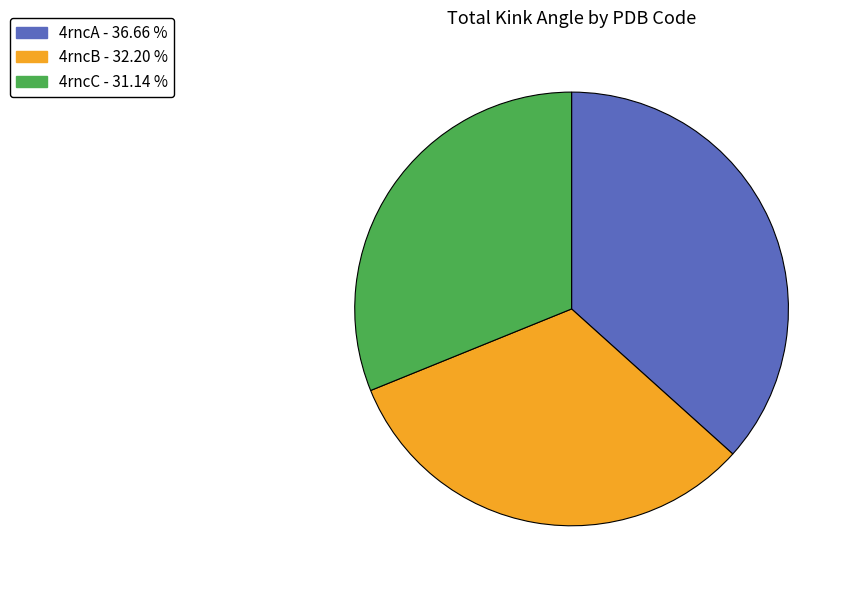

Rank the categories by value from highest to lowest.

4rncA, 4rncB, 4rncC